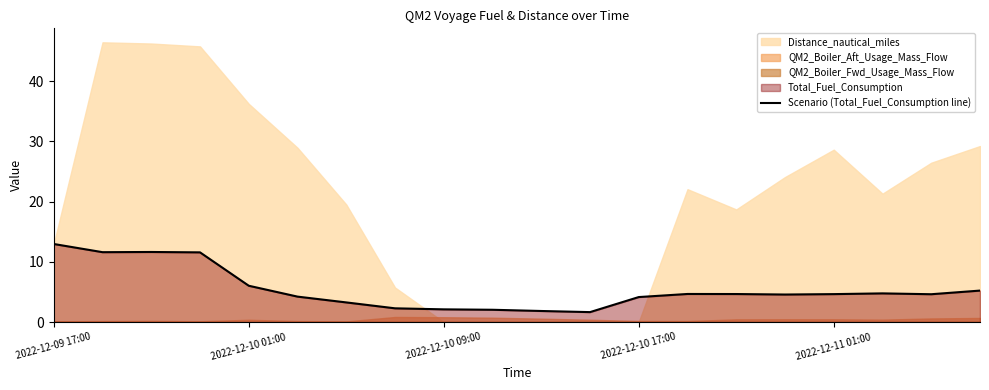

Count the number of categories in the chart.

20